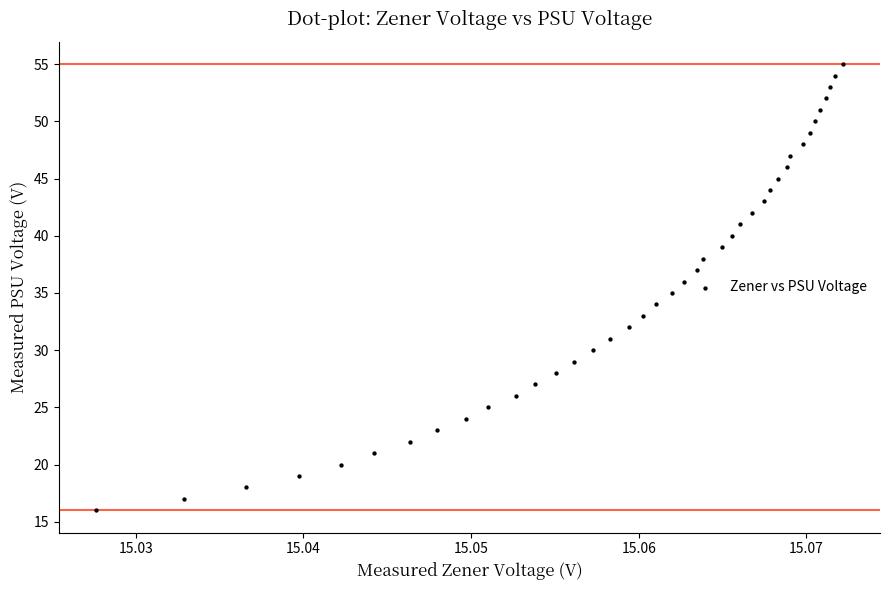

What is the range of Y values (max minus min)?

39.0